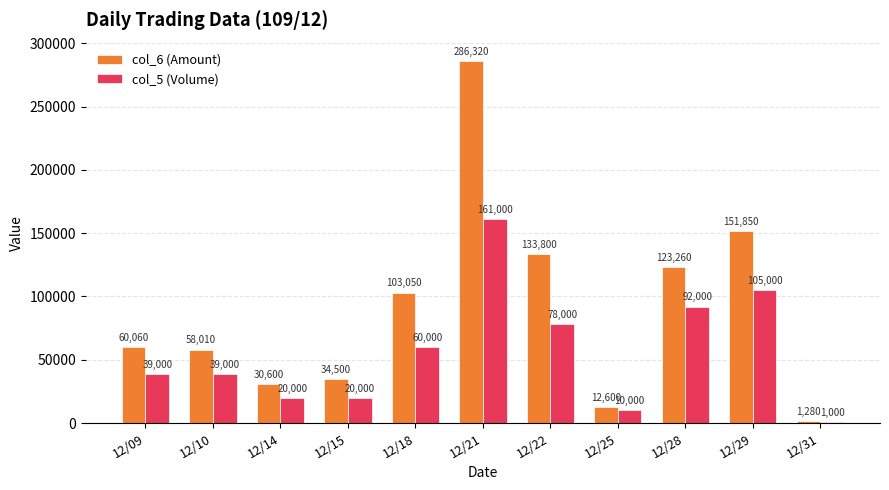

What is the value of the col_5 (Volume) bar at the 5th from the left?

60000